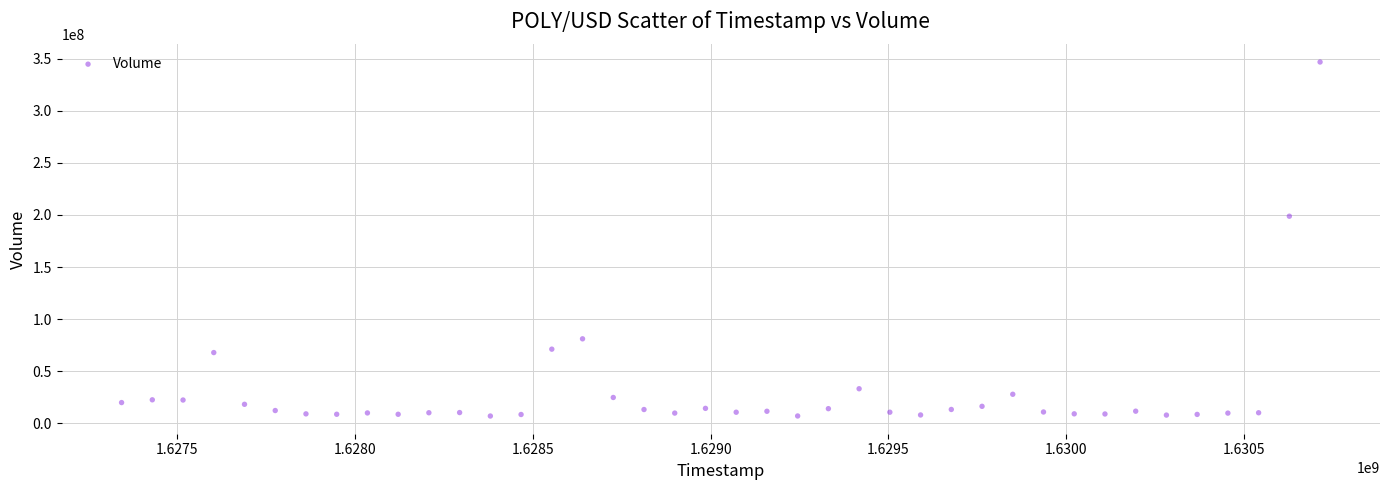

What Y value in the scatter plot is closest to 176900947?

198800223